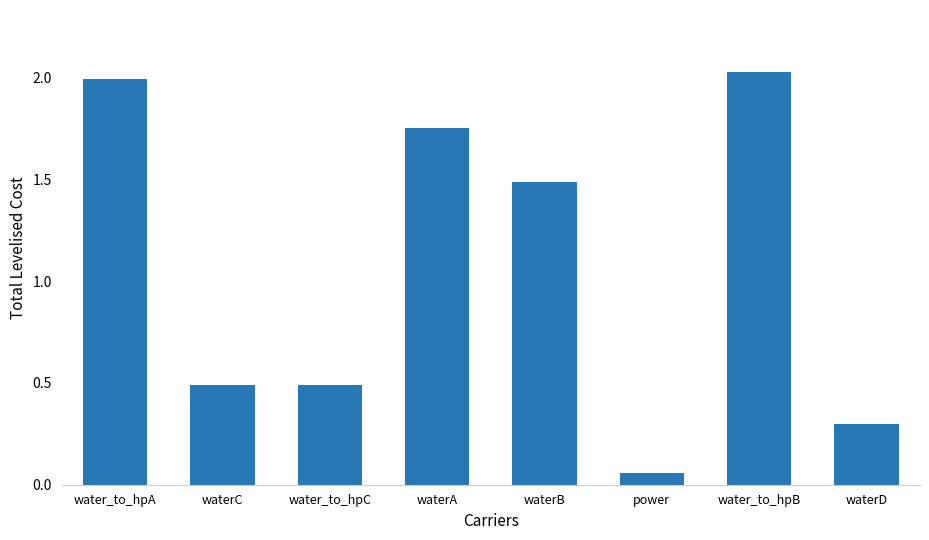

At which label does the data first exceed 1?

water_to_hpA